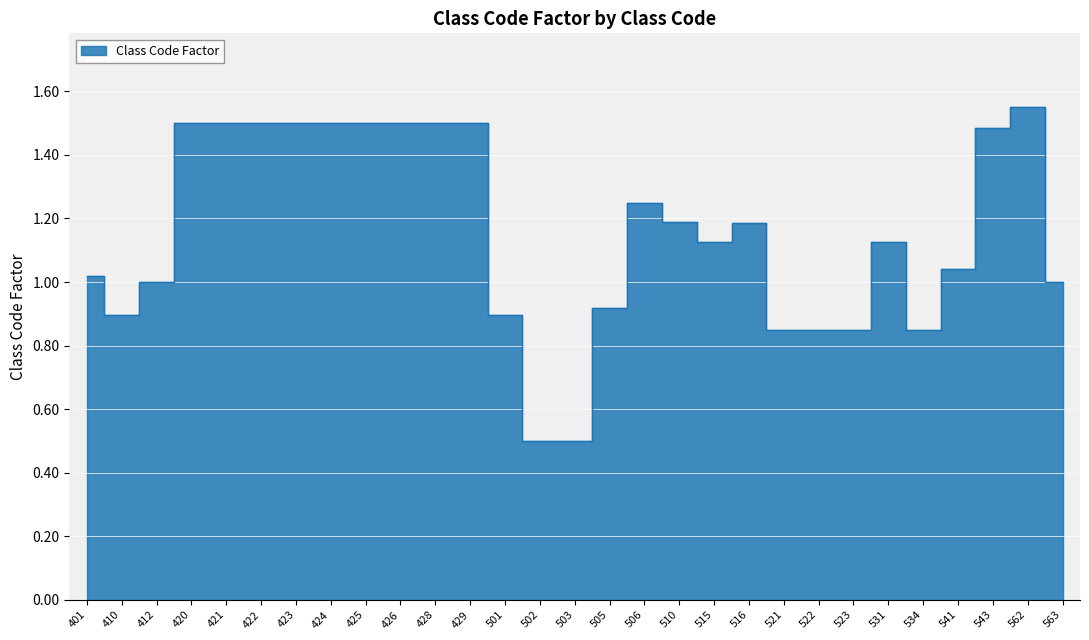

What is the difference between the maximum and minimum values?

1.1